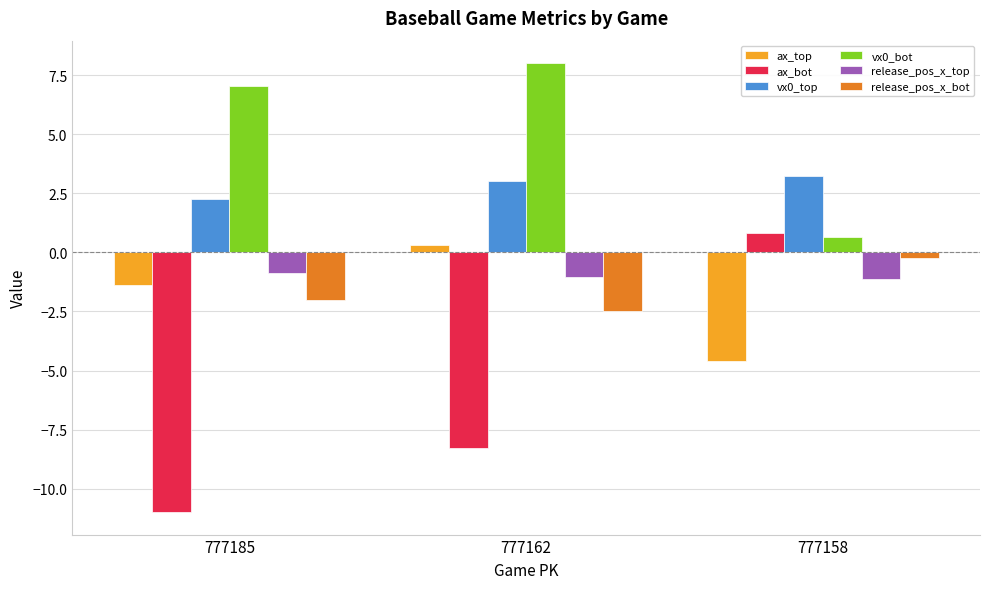

What is the total value across all series at 777162?

-0.4